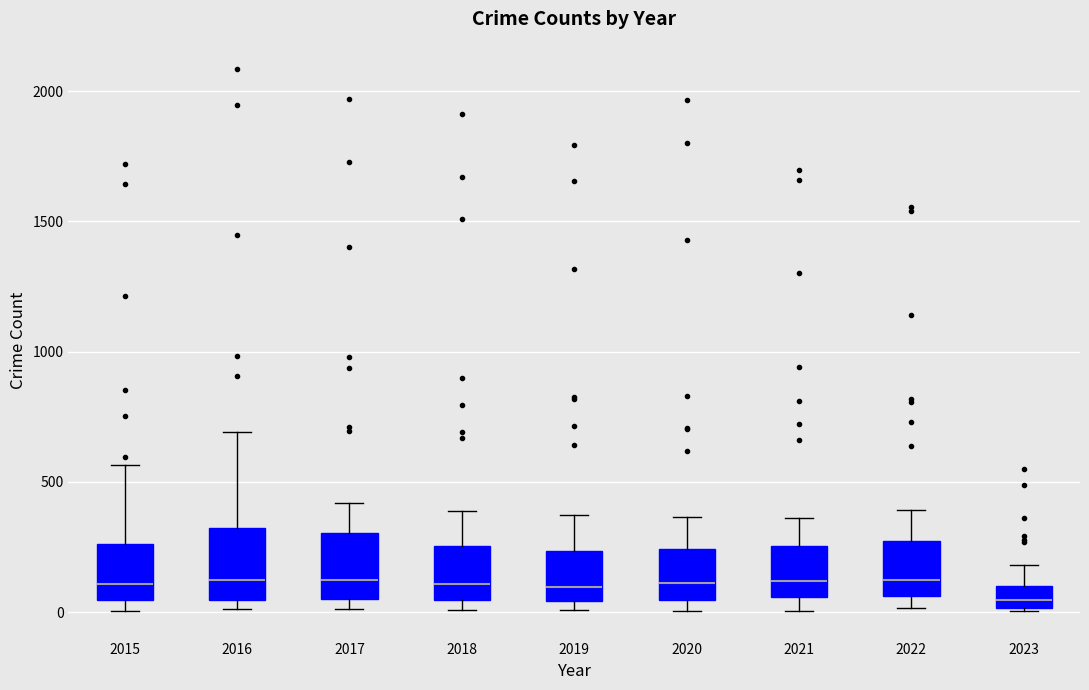

Where does the median line of the box at x = 2017 sit on the y-axis? The values are not printed on the chart, so give them approximately, as read against the axis.

100